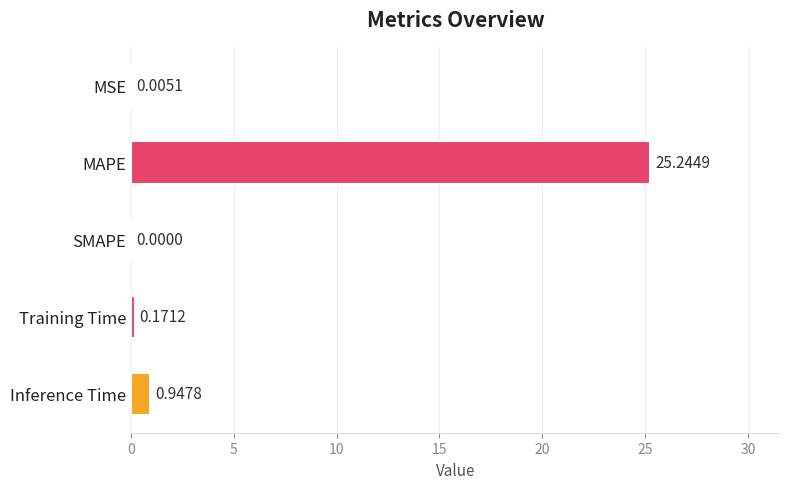

What is the maximum value shown in the chart?

25.2